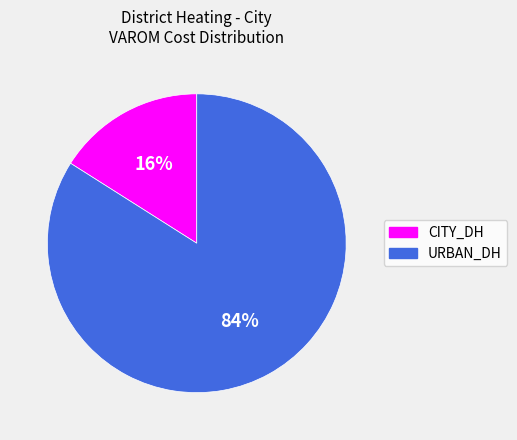

Is there any slice that represents more than half of the pie?

Yes